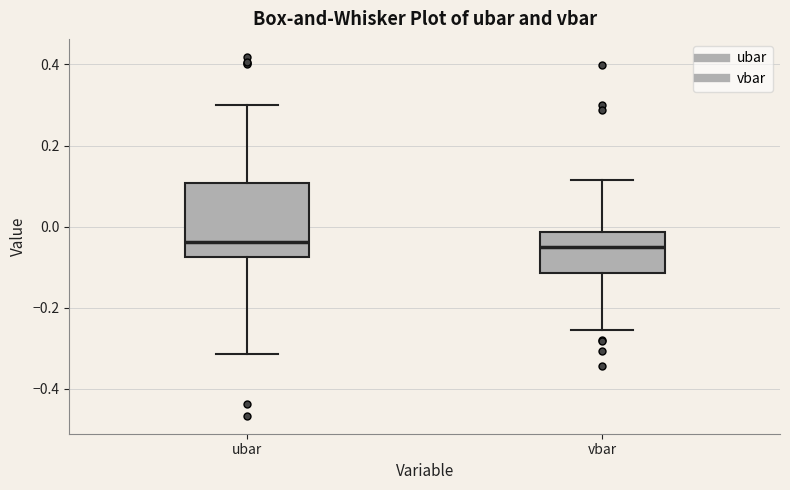

Comparing the boxes themselves (not the whiskers), which one is the tallest?

ubar